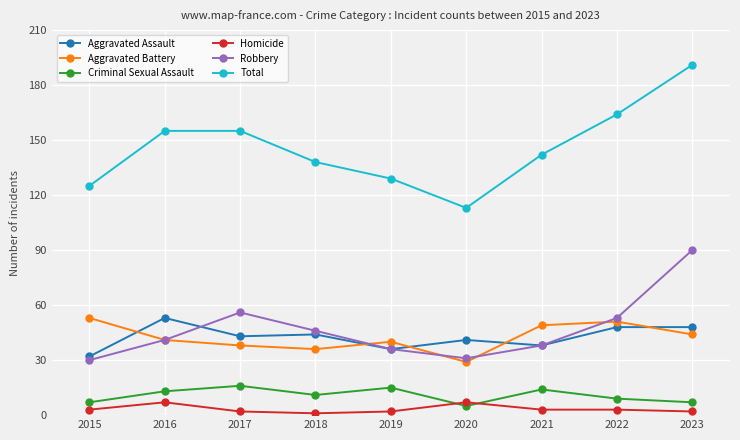

The value of Aggravated Assault at 2016 is 34. True or false?

False